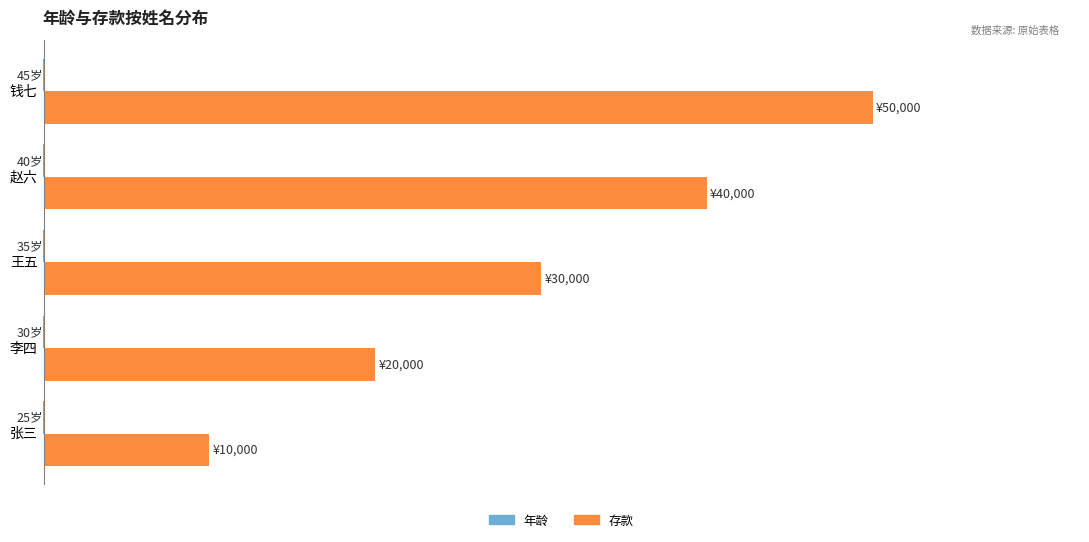

What is the average value of the 年龄 series?

-35